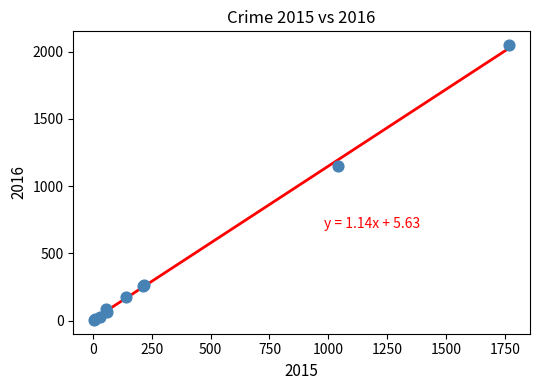

What Y value in the scatter plot is closest to 1027?

1151